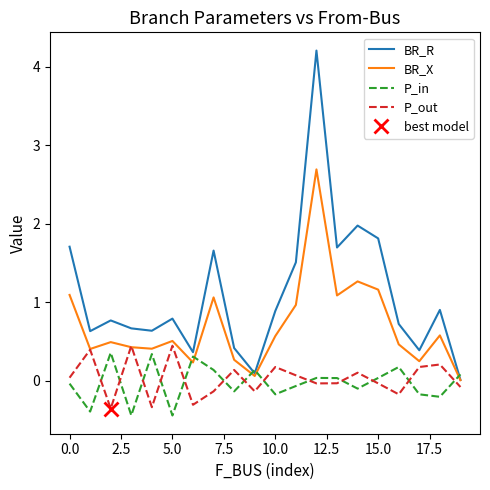

The BR_R series shows 3.0 at 15.0. True or false?

False